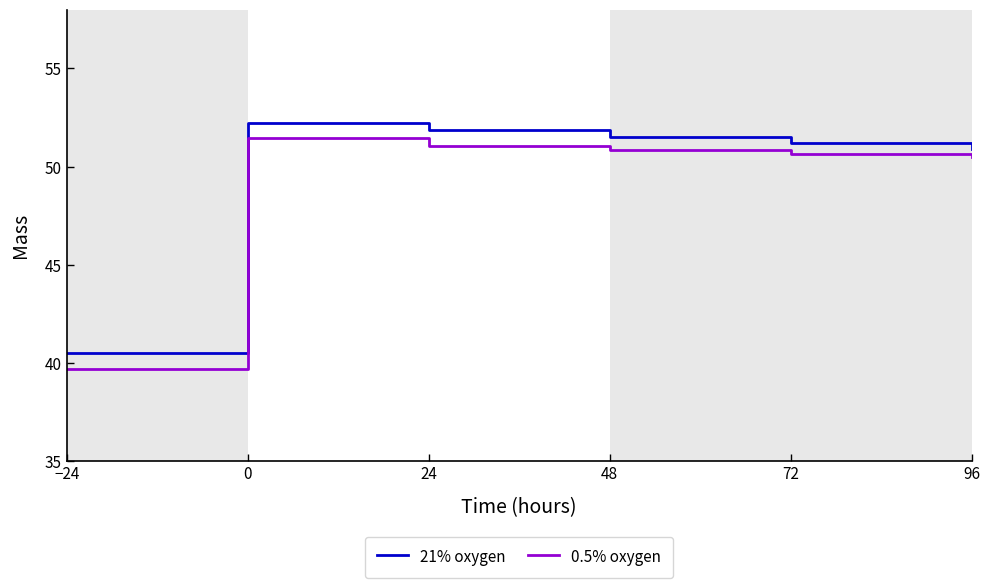

Rank the categories by 21% oxygen value from lowest to highest.

−24, 96, 72, 48, 24, 0